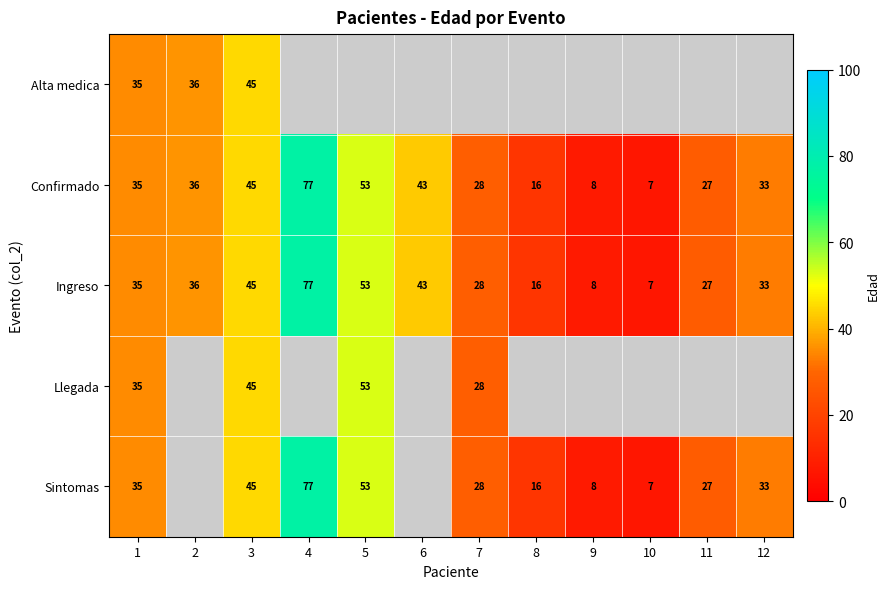

The Confirmado series shows 20 at 3. True or false?

False